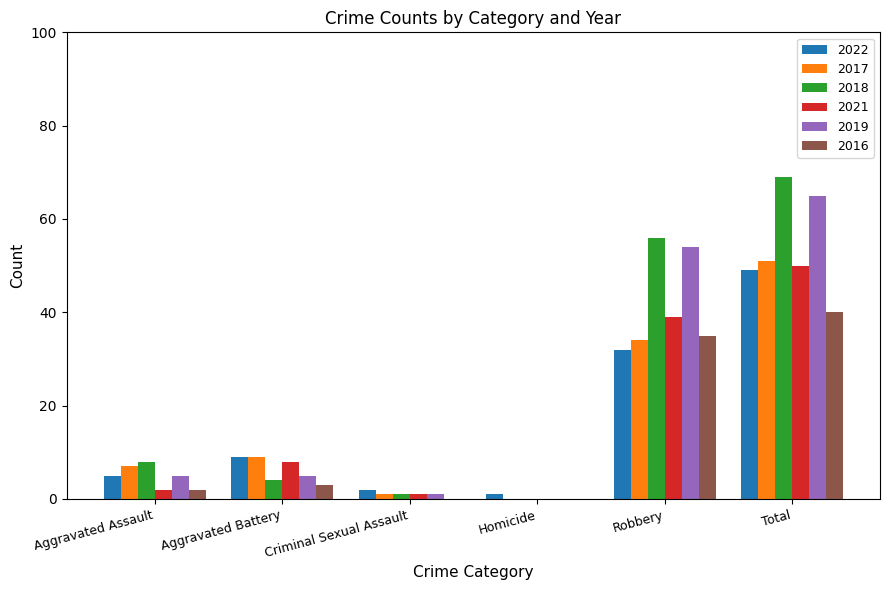

Reading left to right, what are all the values shown in this chart?

2022: Aggravated Assault=5	Aggravated Battery=9	Criminal Sexual Assault=2	Homicide=1	Robbery=32	Total=49
2017: Aggravated Assault=7	Aggravated Battery=9	Criminal Sexual Assault=1	Homicide=0	Robbery=34	Total=51
2018: Aggravated Assault=8	Aggravated Battery=4	Criminal Sexual Assault=1	Homicide=0	Robbery=56	Total=69
2021: Aggravated Assault=2	Aggravated Battery=8	Criminal Sexual Assault=1	Homicide=0	Robbery=39	Total=50
2019: Aggravated Assault=5	Aggravated Battery=5	Criminal Sexual Assault=1	Homicide=0	Robbery=54	Total=65
2016: Aggravated Assault=2	Aggravated Battery=3	Criminal Sexual Assault=0	Homicide=0	Robbery=35	Total=40